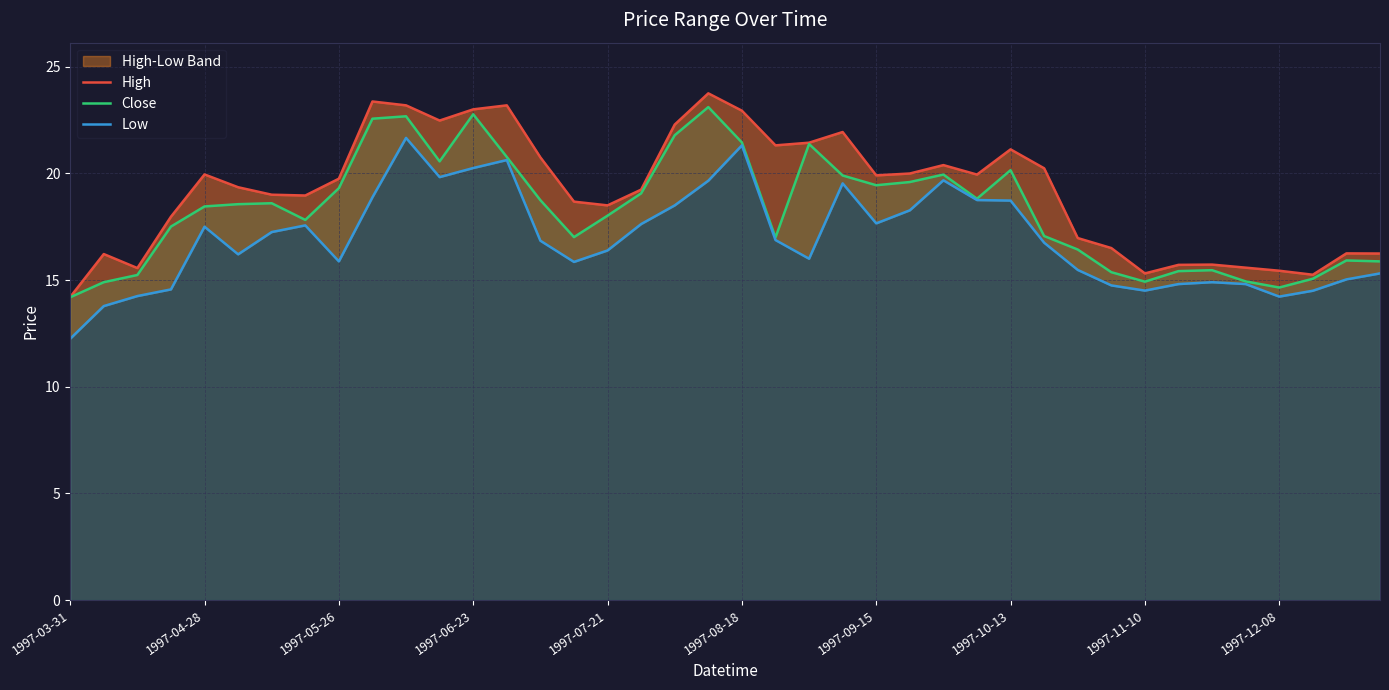

True or false: Close and Low cross at least once.

False